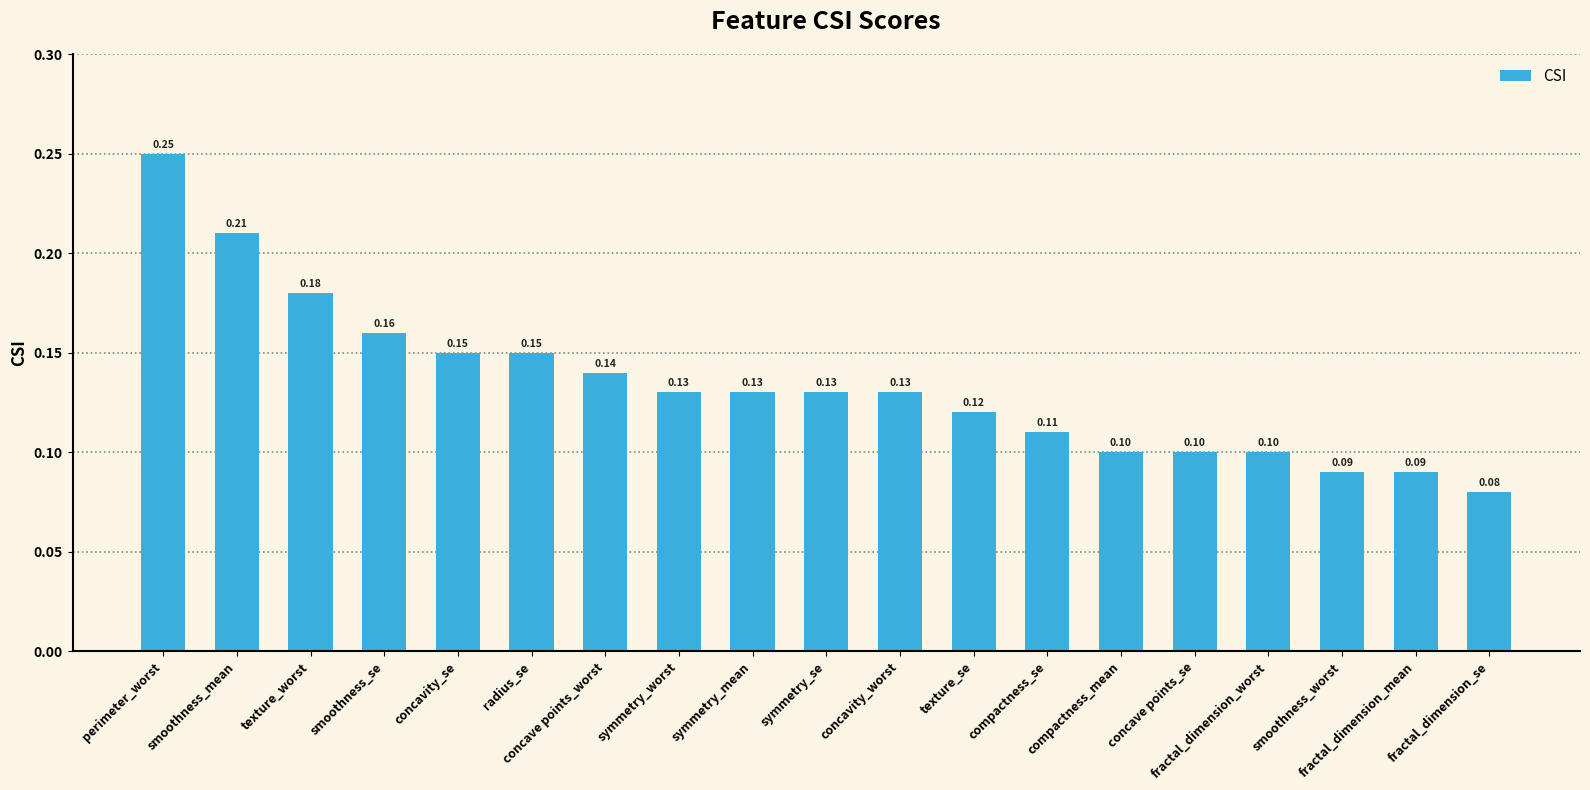

Where is the data nearest to the value 0?

fractal_dimension_se